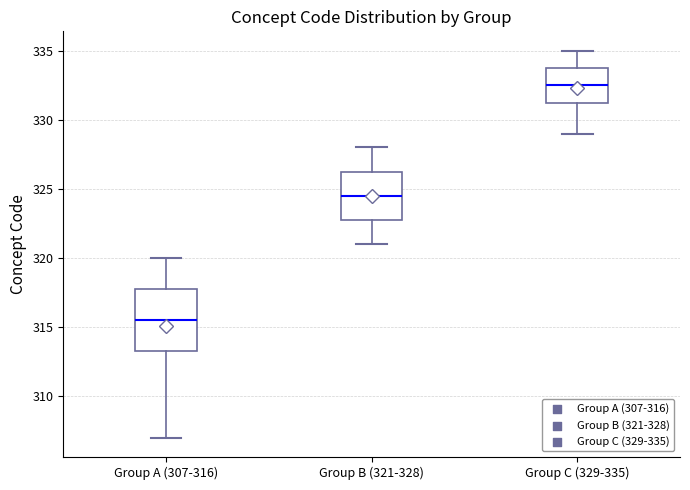

Reading left to right, read every box against the y-axis: the position of its median line, the range the box covers, and the ends of its whiskers. The values are not printed on the chart, so give them approximately, as read against the axis.

Group A (307-316): median 315.5, box 313.5 to 318.0, whiskers 307.0 to 320.0
Group B (321-328): median 324.5, box 323.0 to 326.5, whiskers 321.0 to 328.0
Group C (329-335): median 332.5, box 331.5 to 334.0, whiskers 329.0 to 335.0